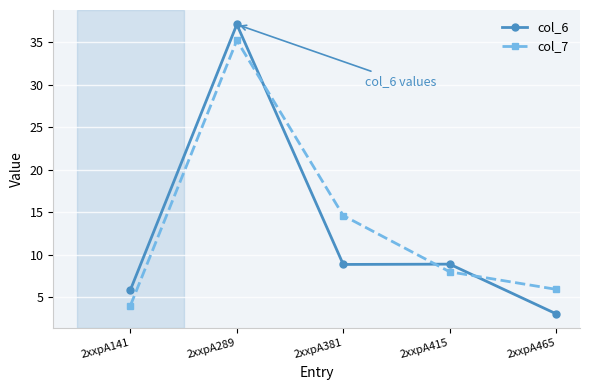

Rank the series at 2xxpA415 from lowest to highest value.

col_7, col_6